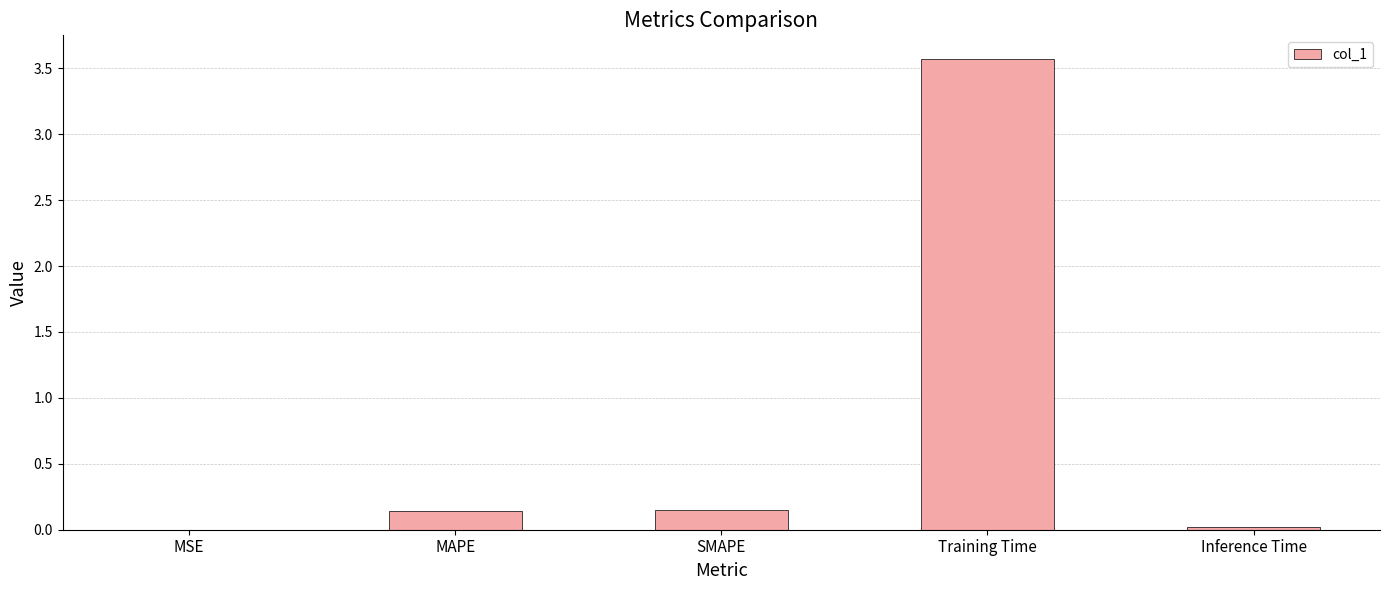

Which category has the highest value across all series?

Training Time